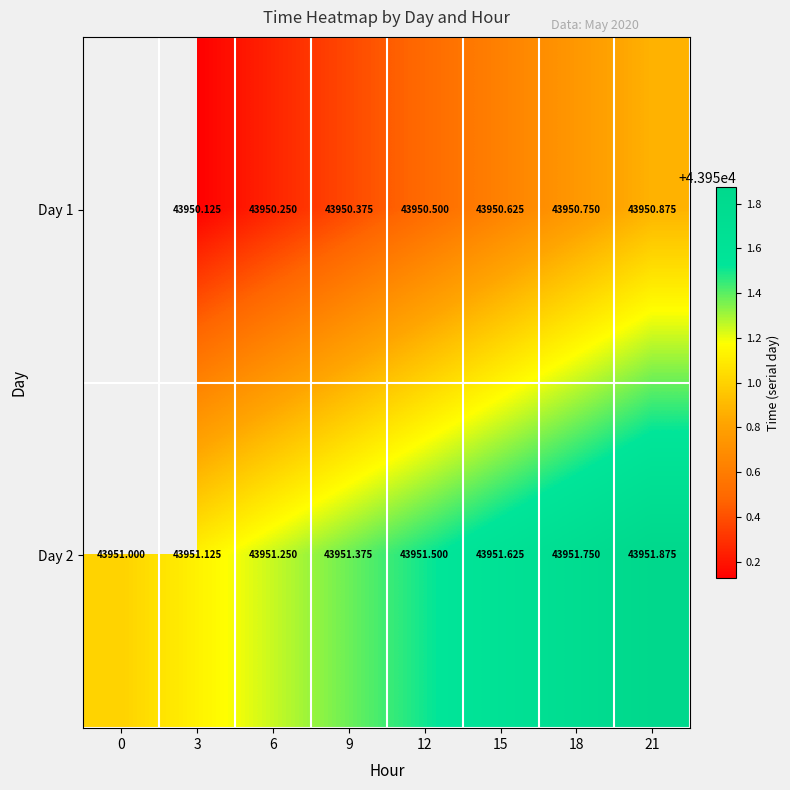

How many data points does each series have?

8